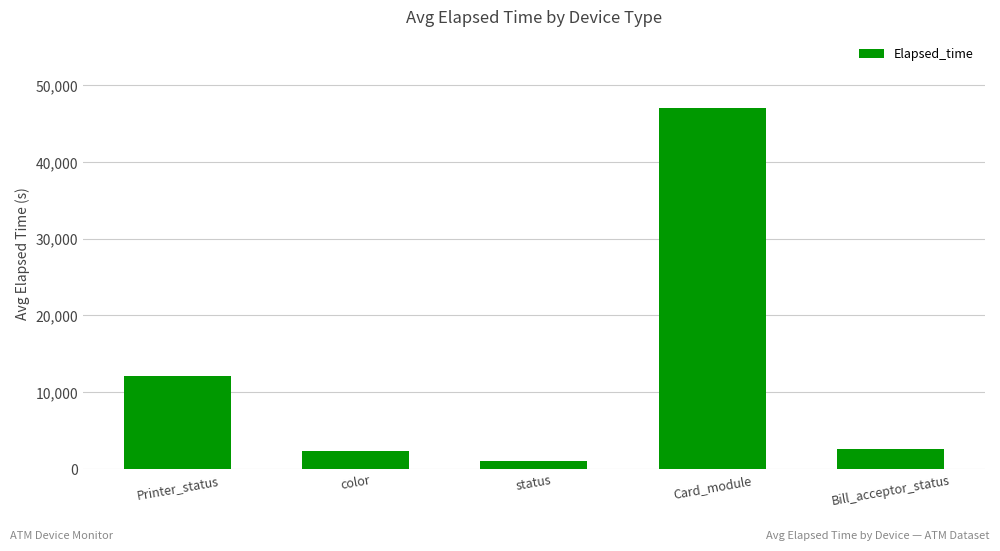

What is the label of the 2nd bar from the right?

Card_module